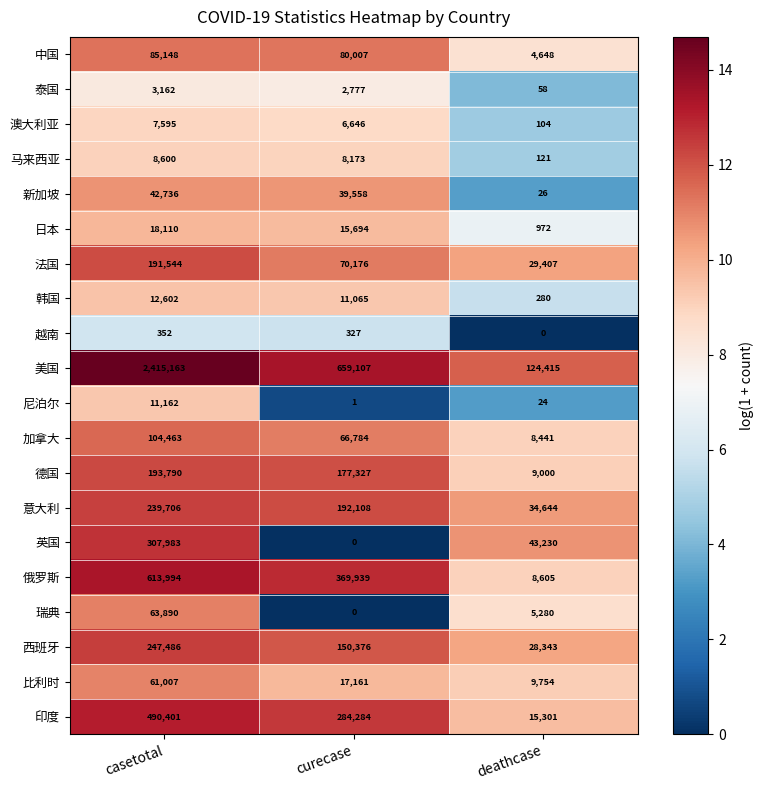

What is the sum of all 俄罗斯 values?

992538